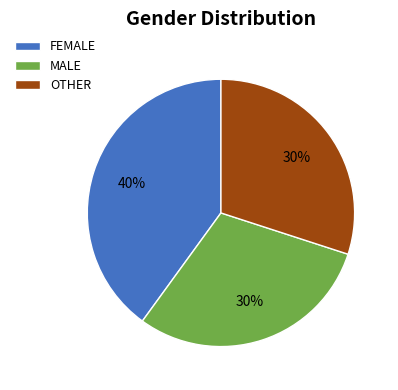

To the nearest percent, what is the combined percentage of FEMALE and OTHER?

70%